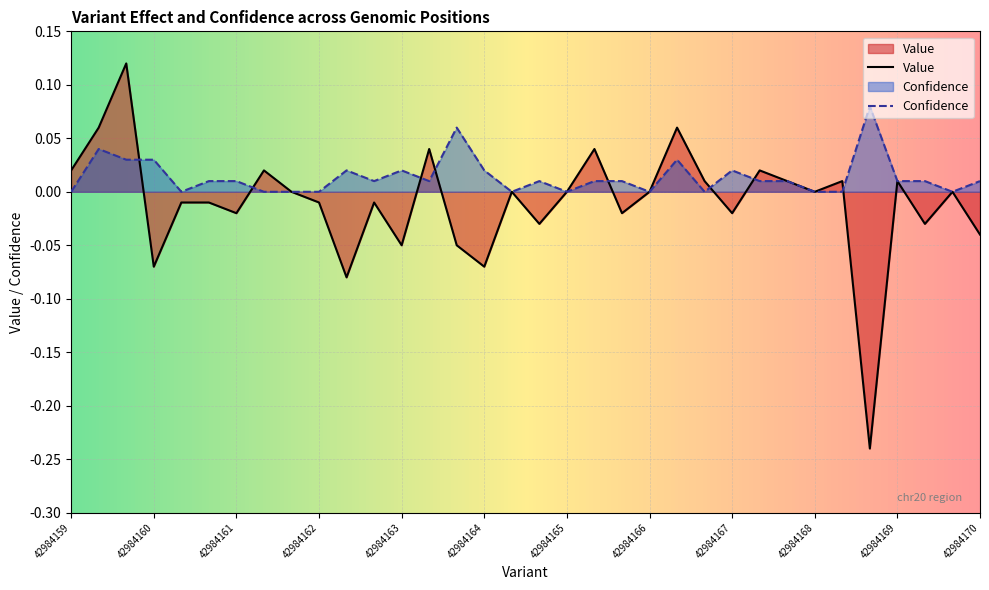

How many distinct data groups are displayed?

2